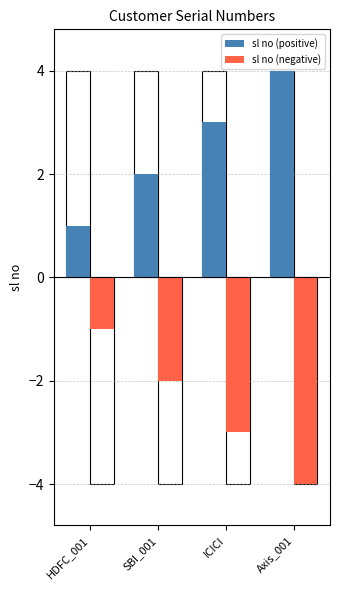

Which series has the largest total across all categories?

sl no (positive)